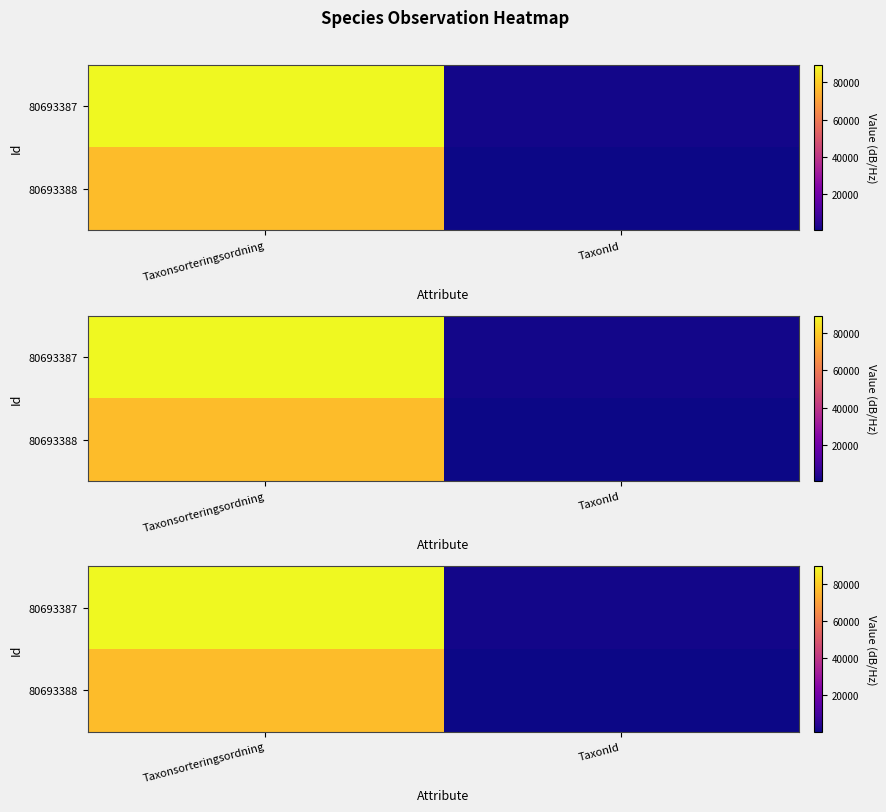

Which series has the largest range (max minus min)?

80693387